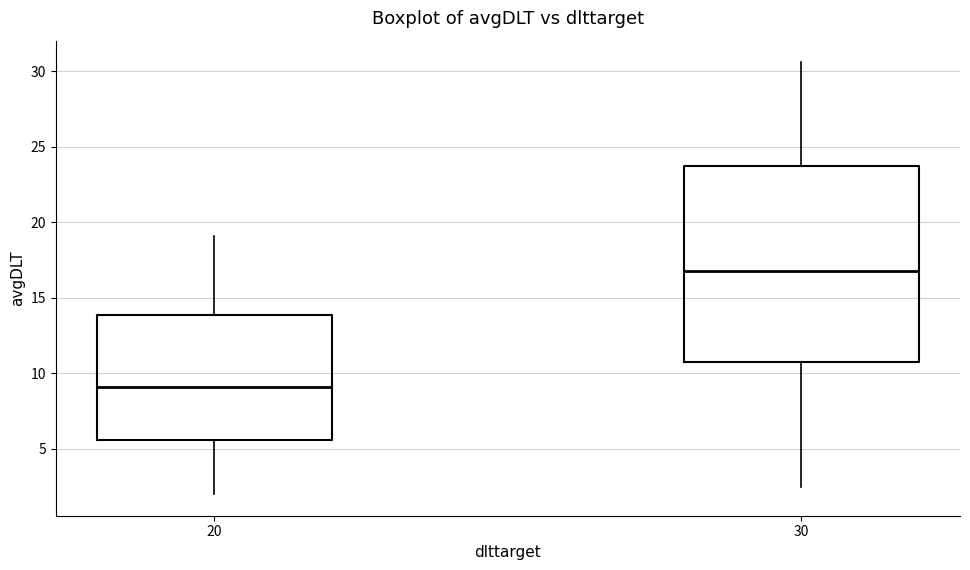

Reading left to right, read every box against the y-axis: the position of its median line, the range the box covers, and the ends of its whiskers. The values are not printed on the chart, so give them approximately, as read against the axis.

20: median 9.0, box 5.5 to 14.0, whiskers 2.0 to 19.0
30: median 17.0, box 10.5 to 23.5, whiskers 2.5 to 30.5